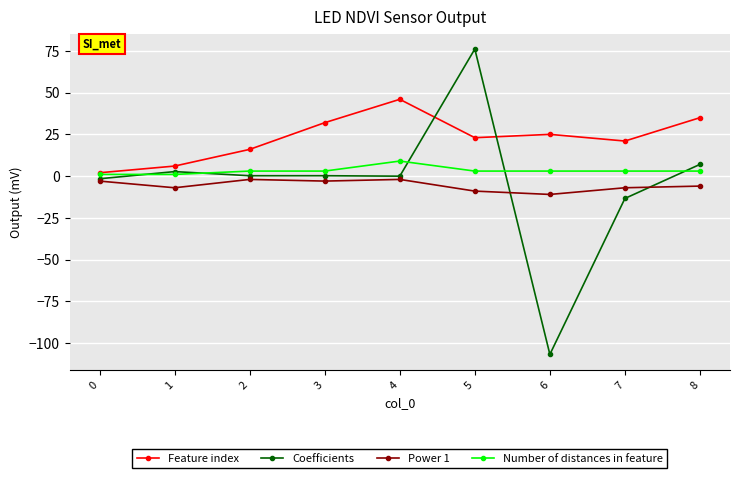

Rank the series at 3 from highest to lowest value.

Feature index, Number of distances in feature, Coefficients, Power 1